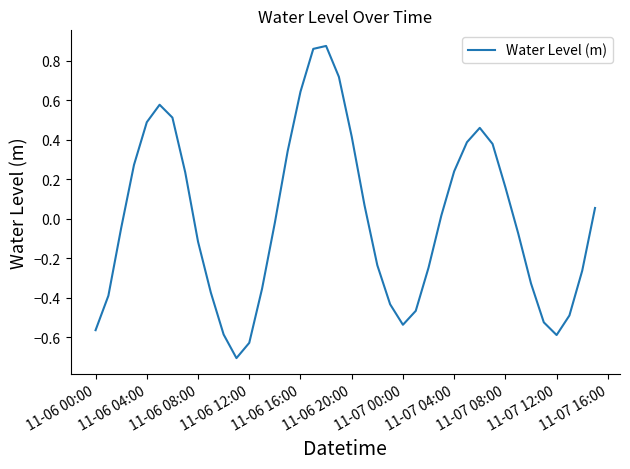

What is the smallest value displayed?

-0.7